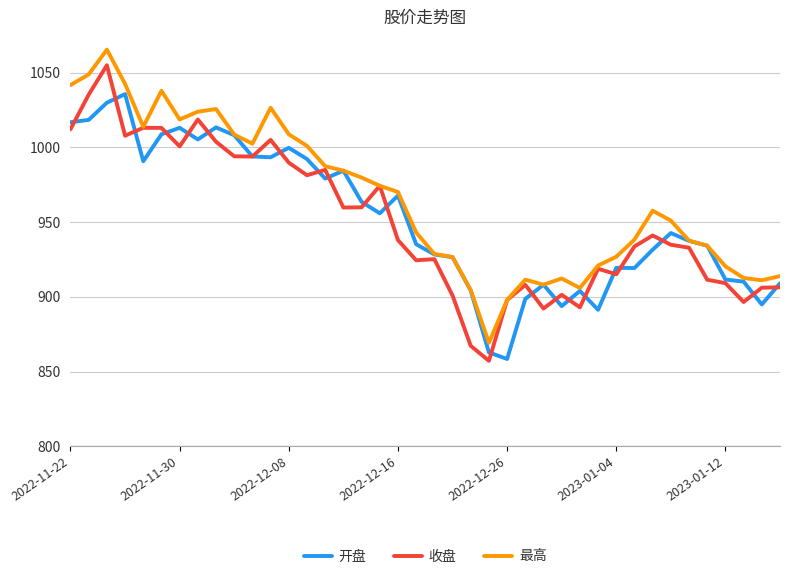

What is the highest value of the 最高 series?

1065.4